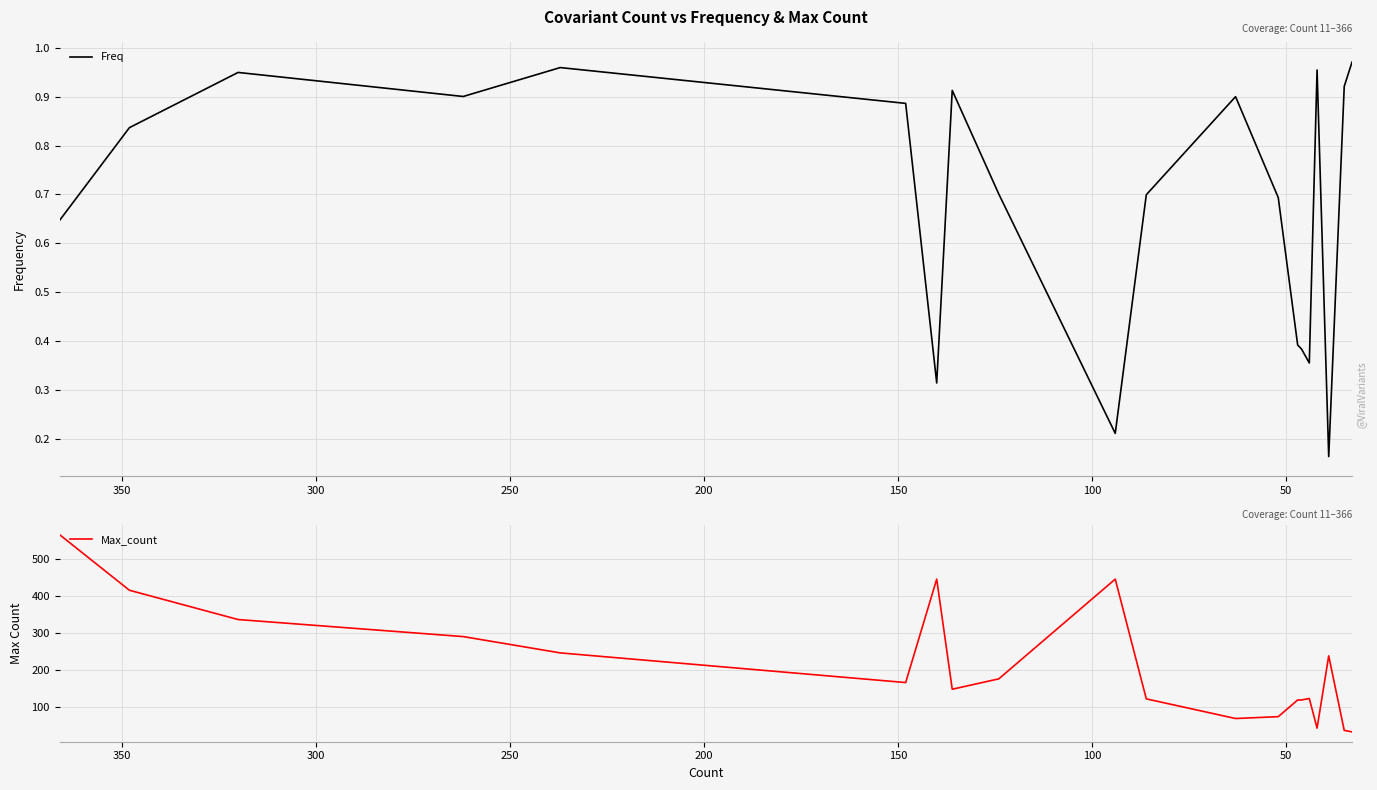

True or false: Max_count has more than 1 interior local peaks.

True